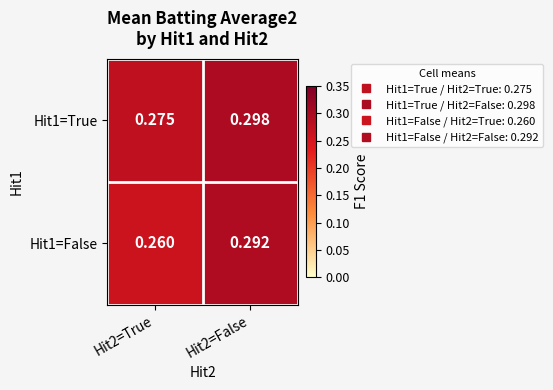

Which series has the largest range (max minus min)?

Hit1=False